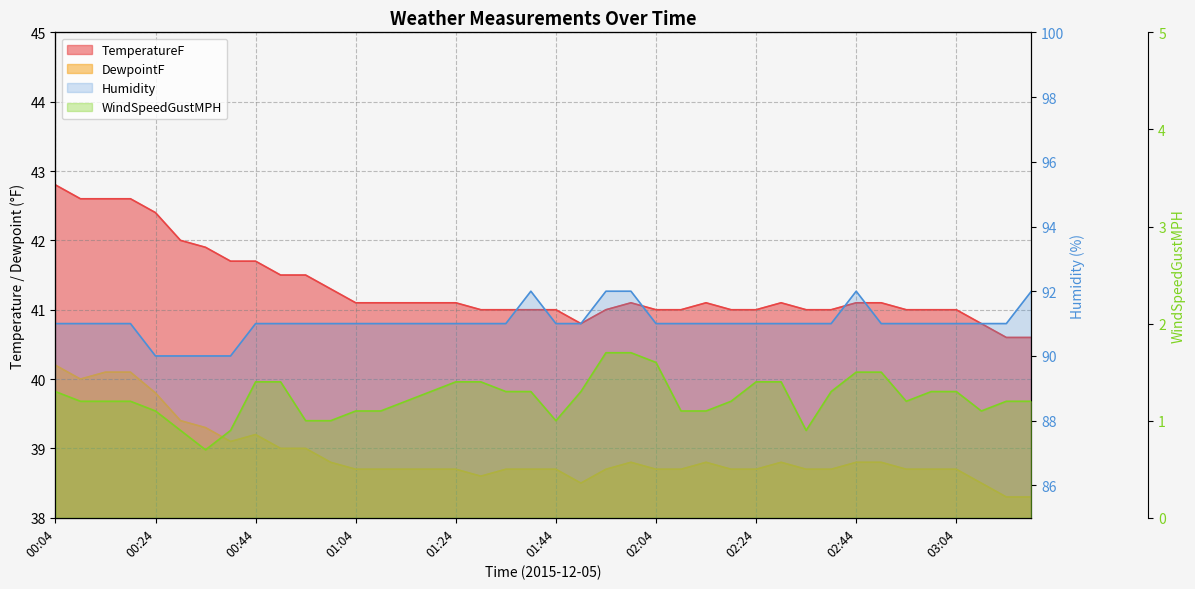

What is the greatest value displayed?

92.0